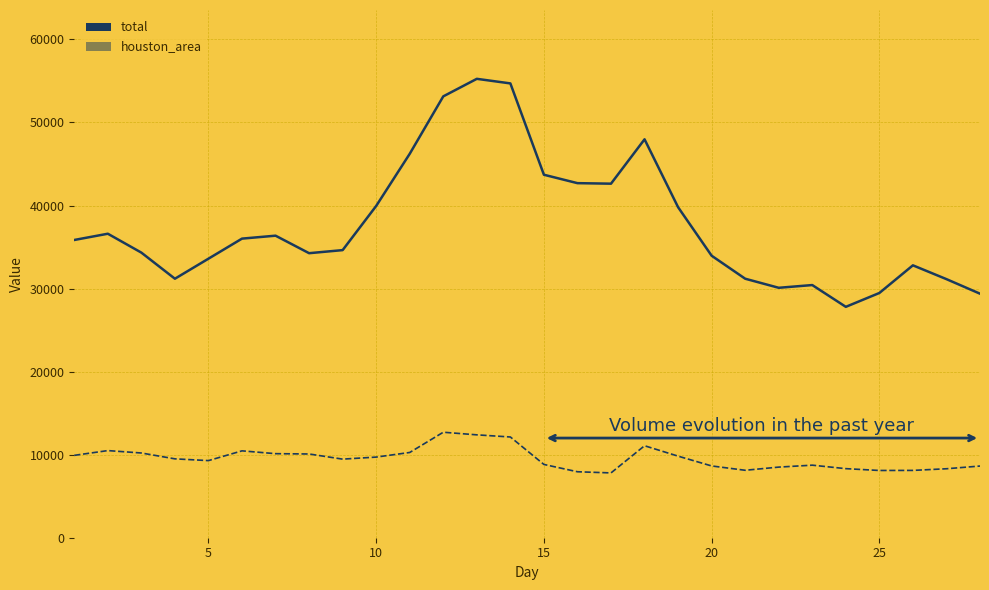

Rank the series by their average value, from lowest to highest.

houston_area, total